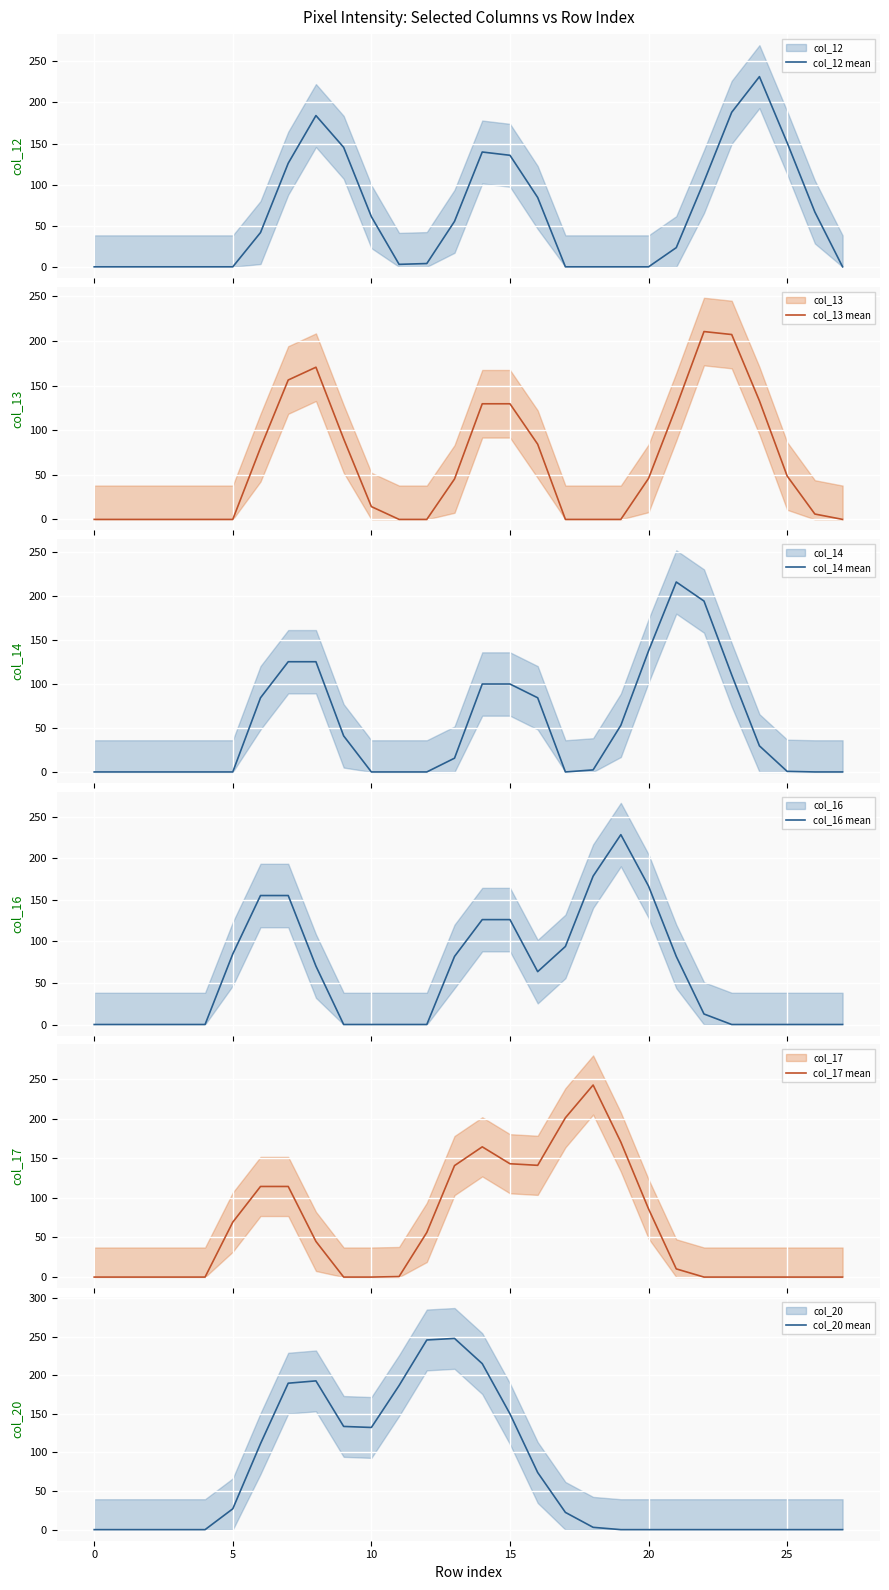

What is the highest value of the col_17 mean series?

242.3